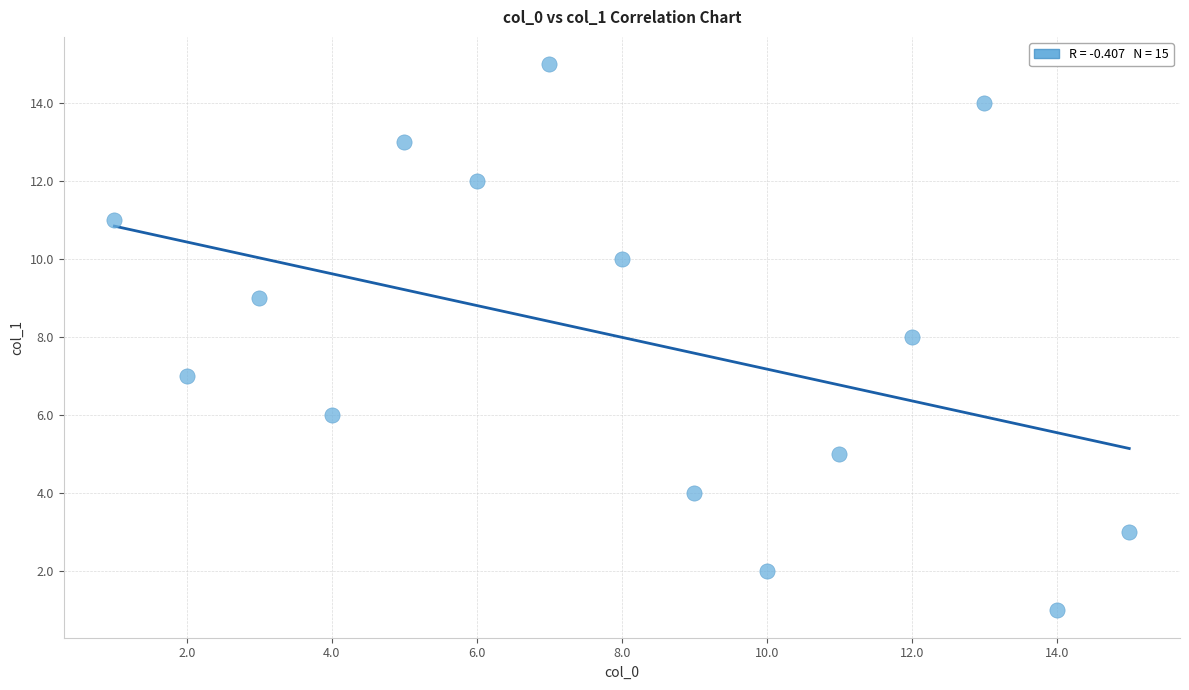

What is the range of Y values (max minus min)?

14